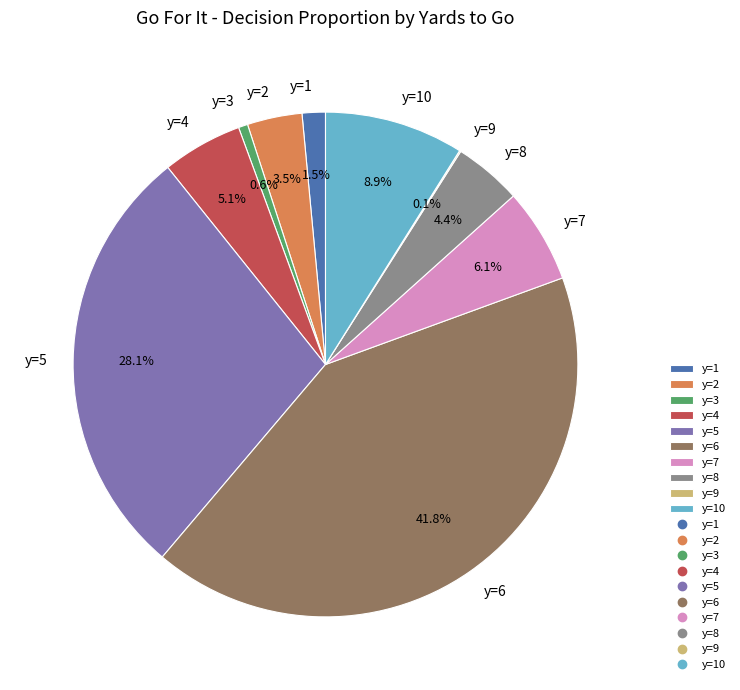

Does any single category account for the majority?

No